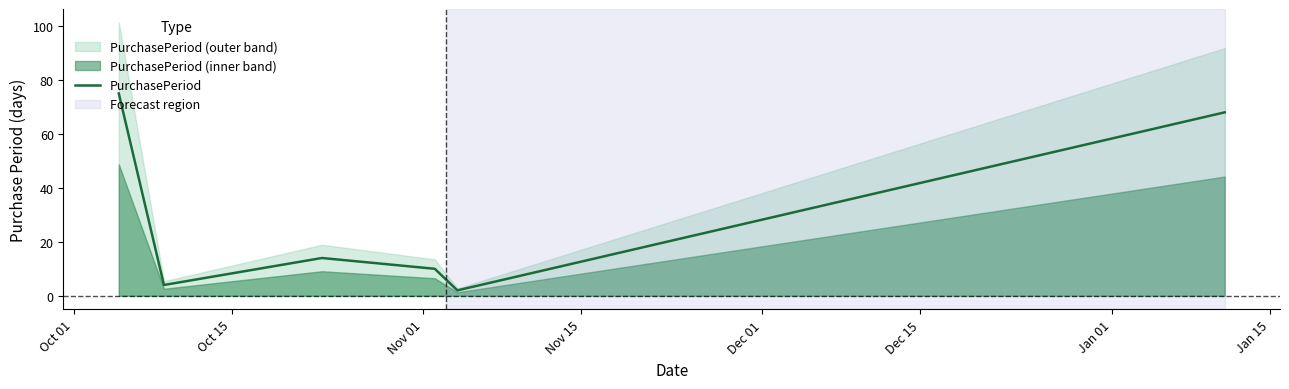

Reading left to right, what are all the values shown in this chart?

75	4	14	10	2	68